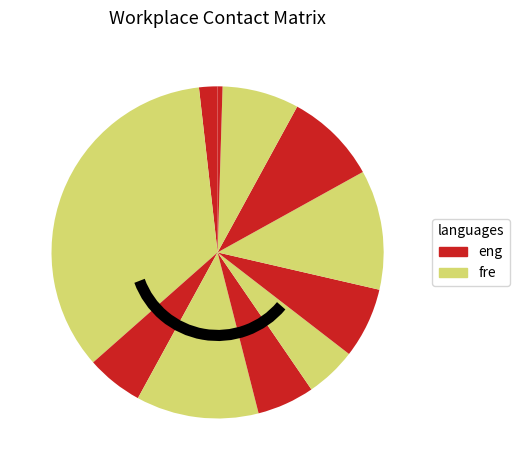

Rank the categories by value from lowest to highest.

60_64, 10_14, 35_39, 20_24, 30_34, 40_44, 55_59, 50_54, 45_49, 25_29, 15_19